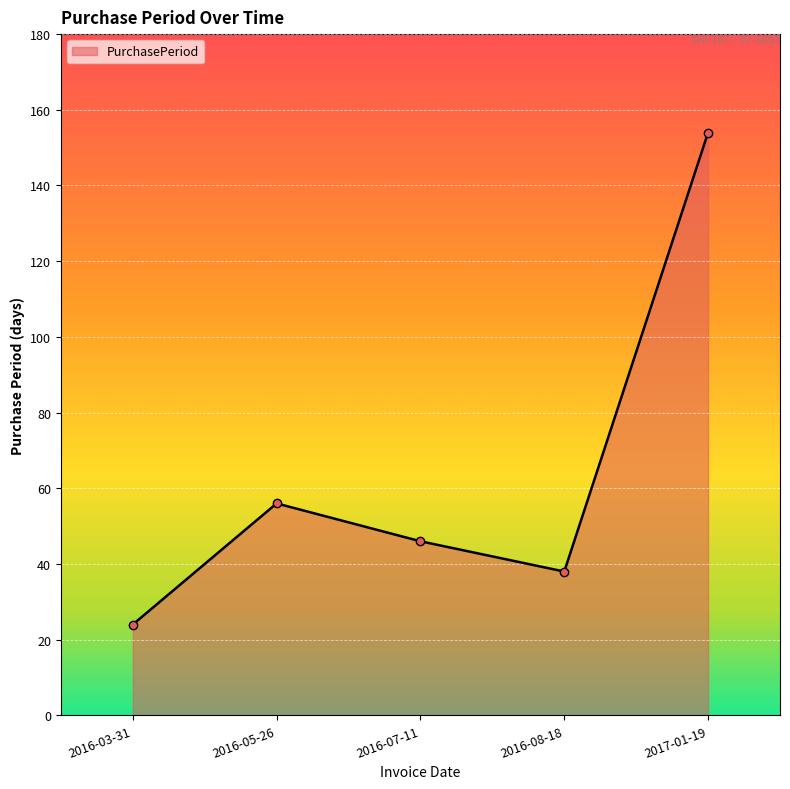

List the labels in order of value, largest first.

2017-01-19, 2016-05-26, 2016-07-11, 2016-08-18, 2016-03-31